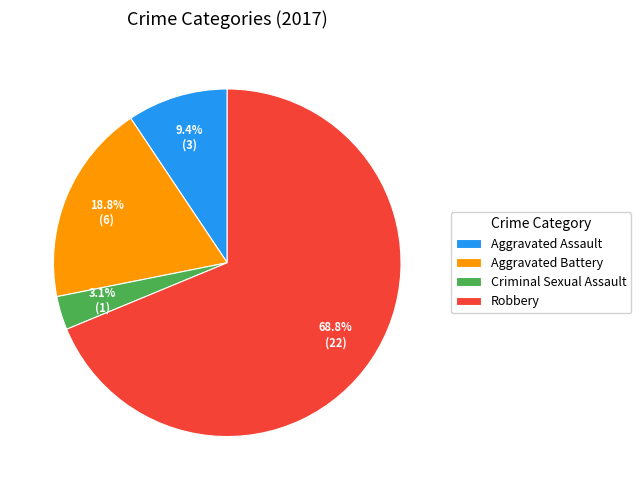

To the nearest percent, what percentage of the pie is Criminal Sexual Assault?

3%